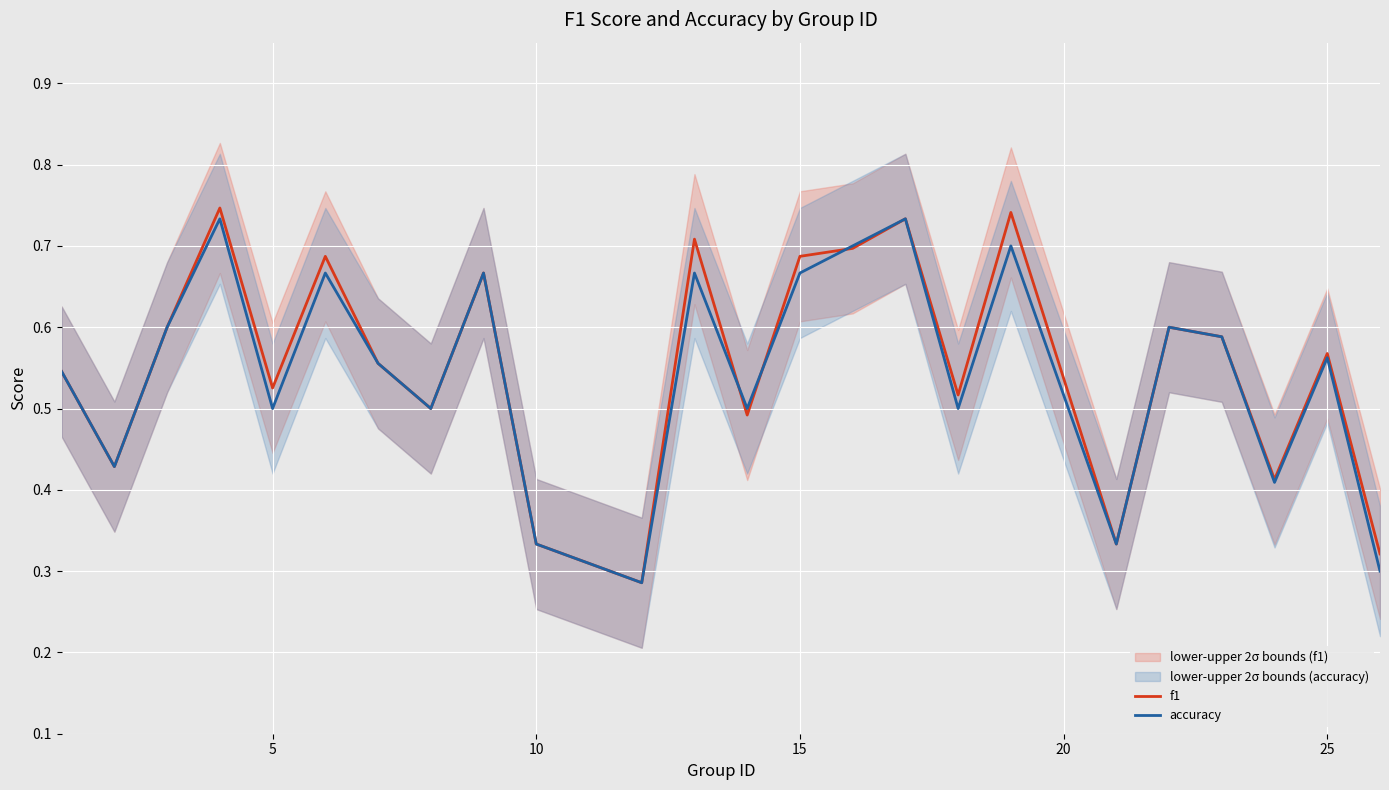

How many intersections are there between f1 and accuracy?

3